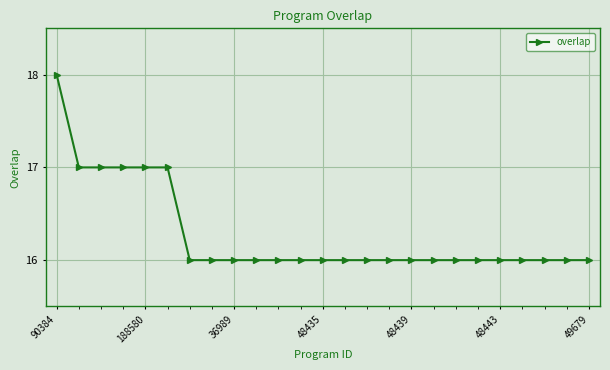

What is the value of the 23rd point from the left?

16